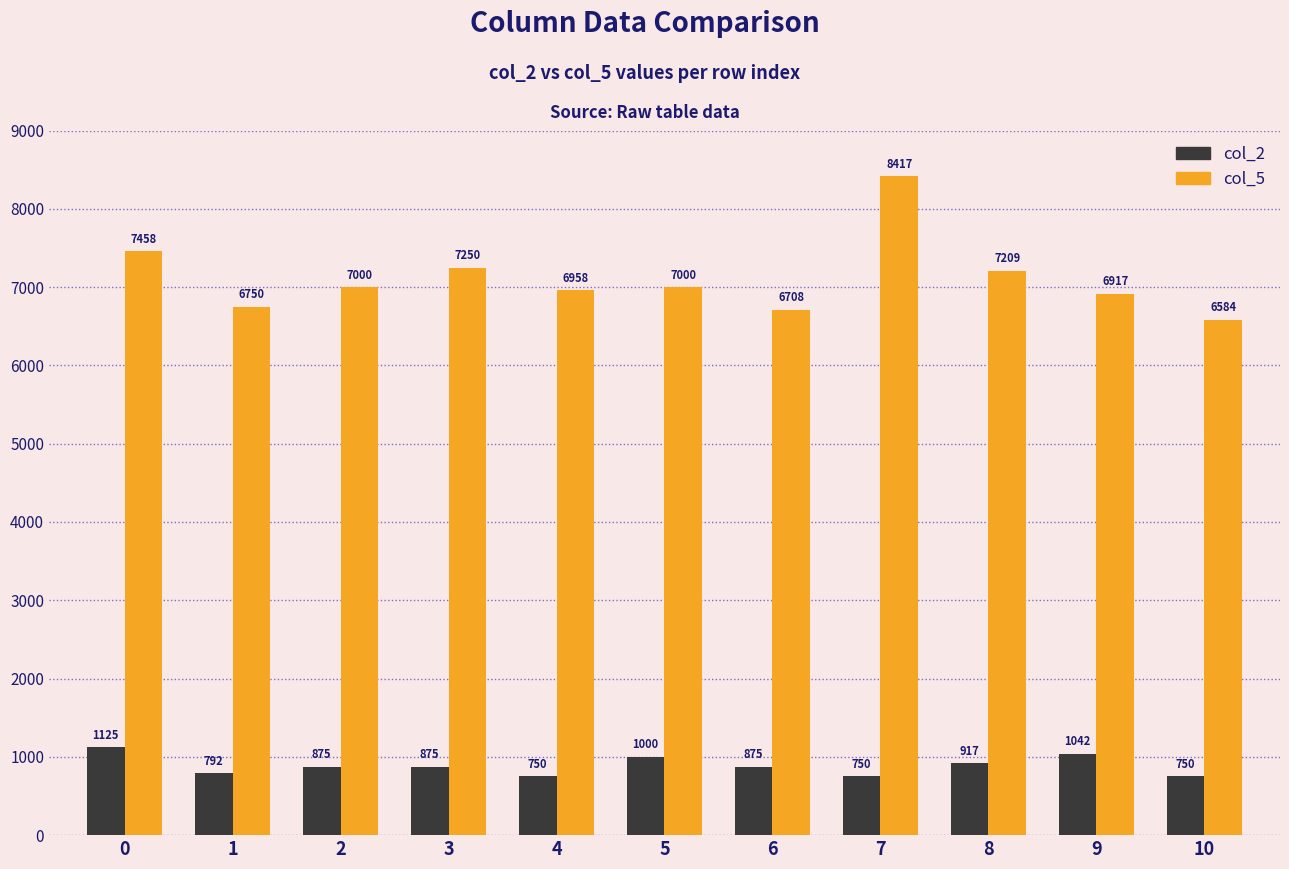

Reading left to right, what are all the values shown in this chart?

col_2: 0=1125	1=792	2=875	3=875	4=750	5=1000	6=875	7=750	8=917	9=1042	10=750
col_5: 0=7458	1=6750	2=7000	3=7250	4=6958	5=7000	6=6708	7=8417	8=7209	9=6917	10=6584